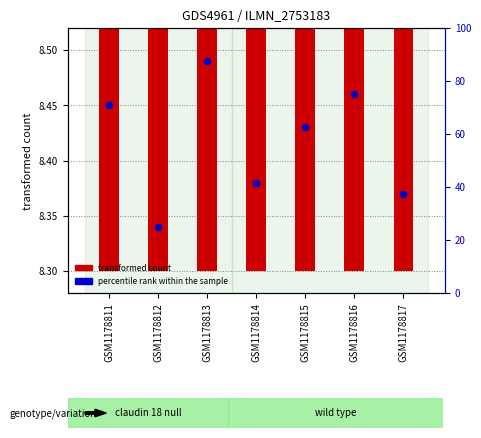

At which category is the sum across all series the highest?

GSM1178816